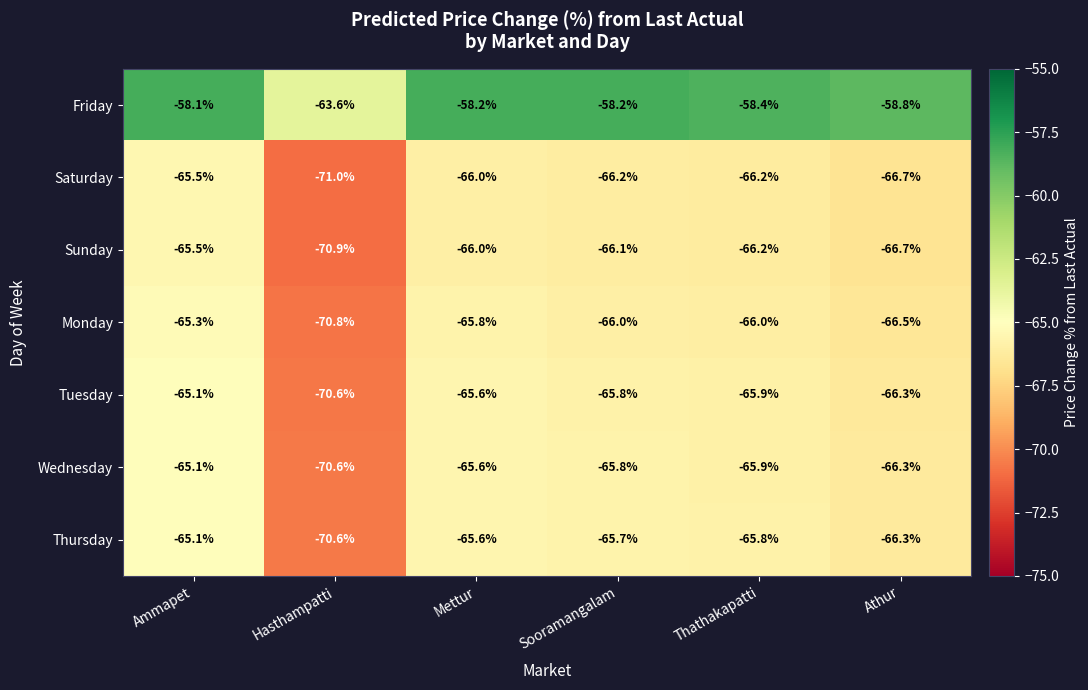

How many data points does each series have?

6